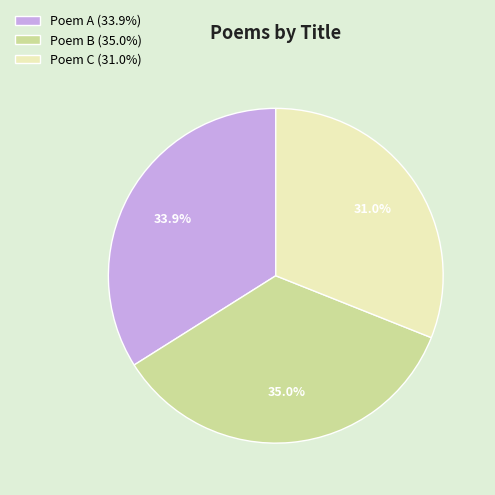

To the nearest percent, what is the difference between the largest and smallest slice percentages?

4%